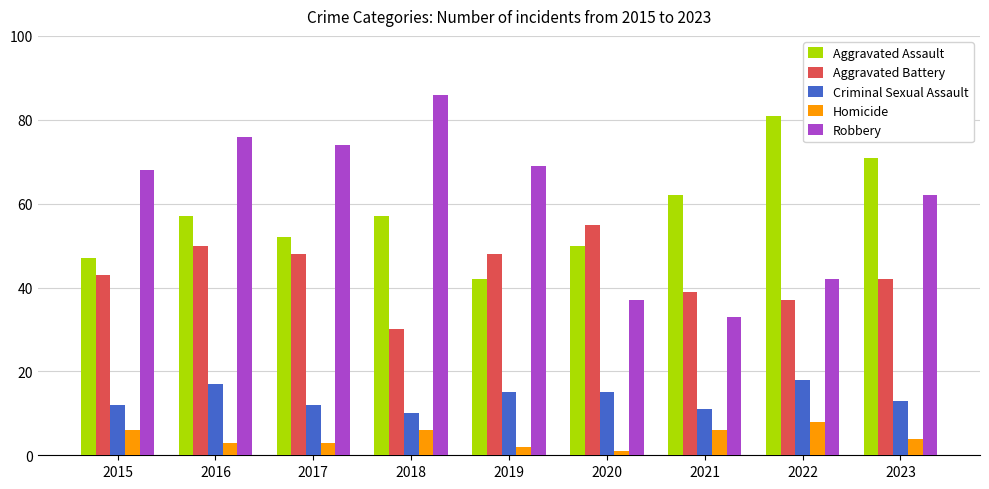

How many series are shown in this chart?

5